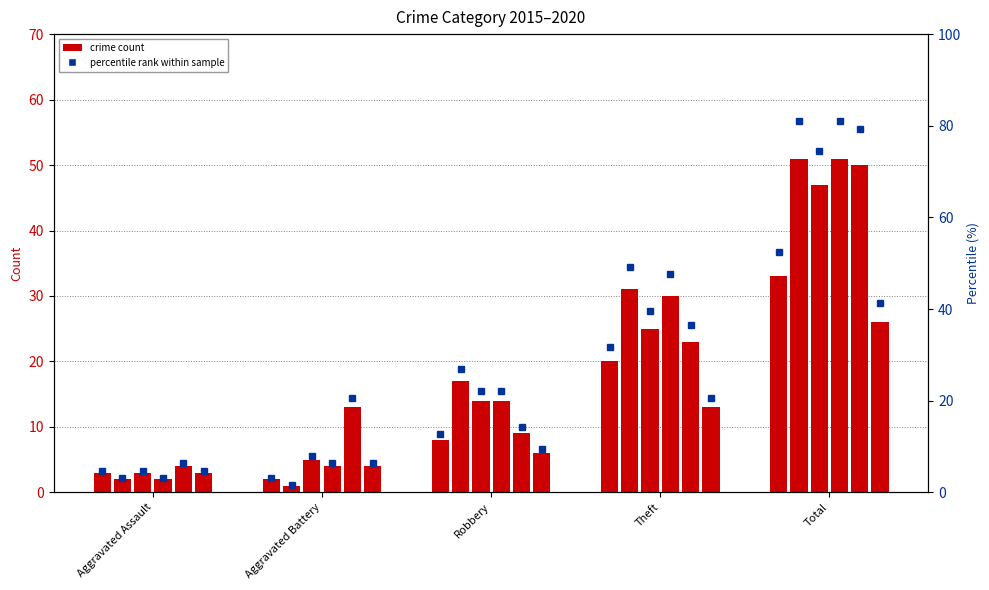

Which has a higher value, Theft or Total?

Total